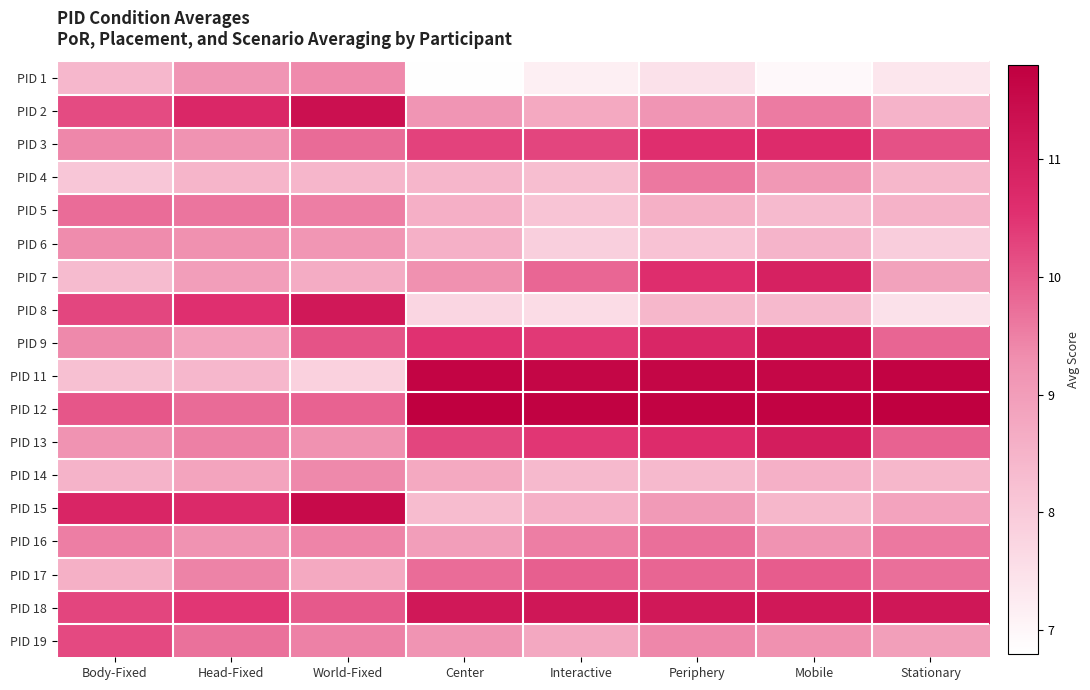

What is the difference between the highest and lowest values at Mobile?

4.7